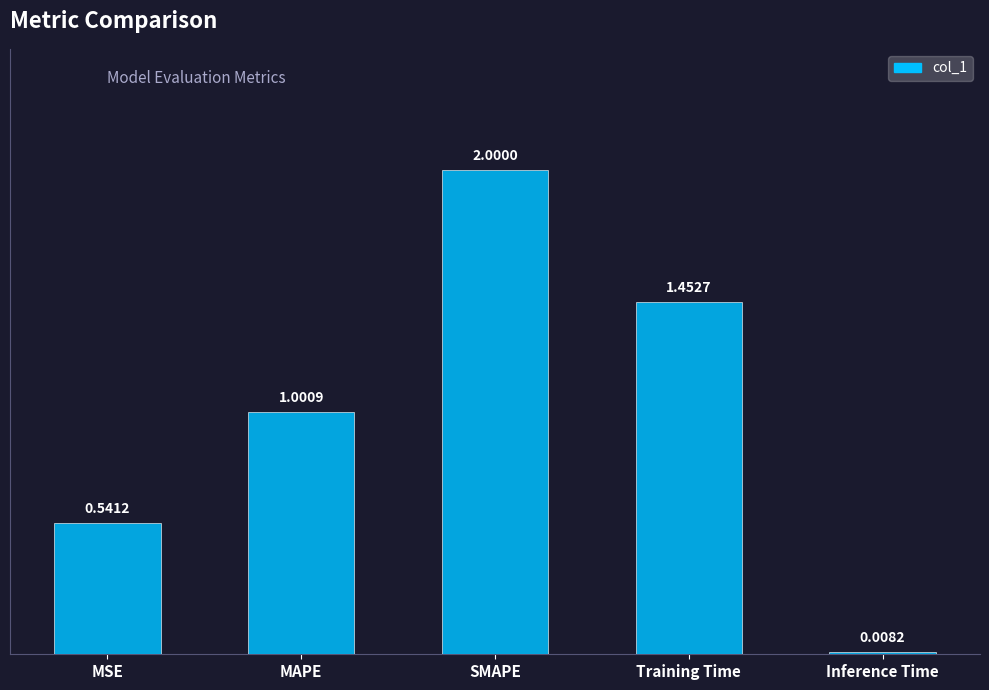

How many series are shown in this chart?

1